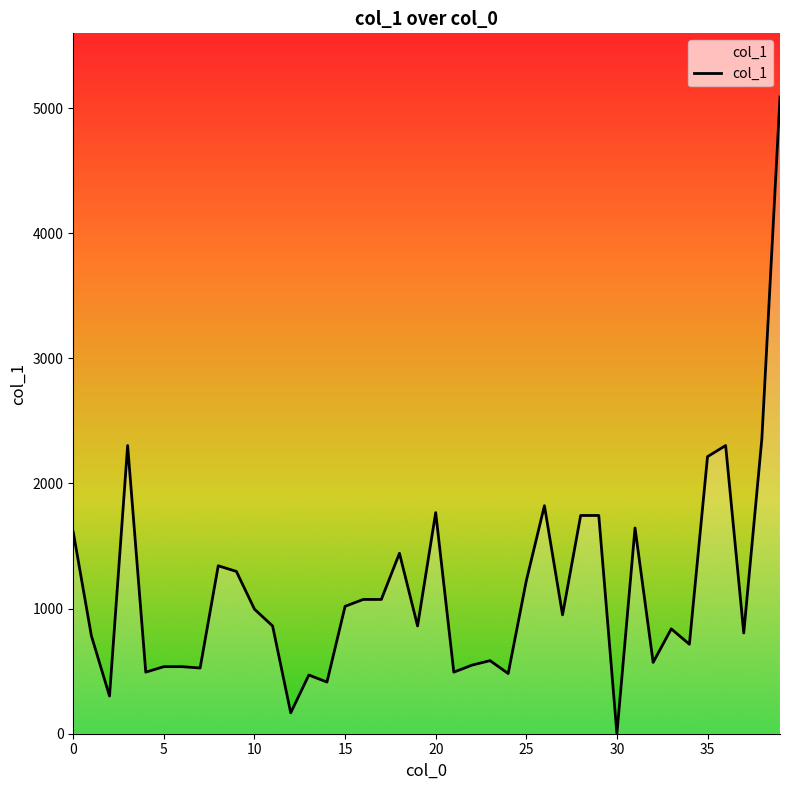

What is the maximum value shown in the chart?

5088